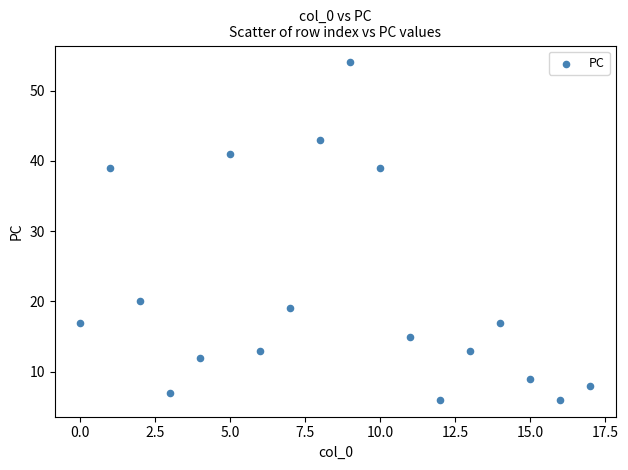

What is the range of Y values (max minus min)?

48